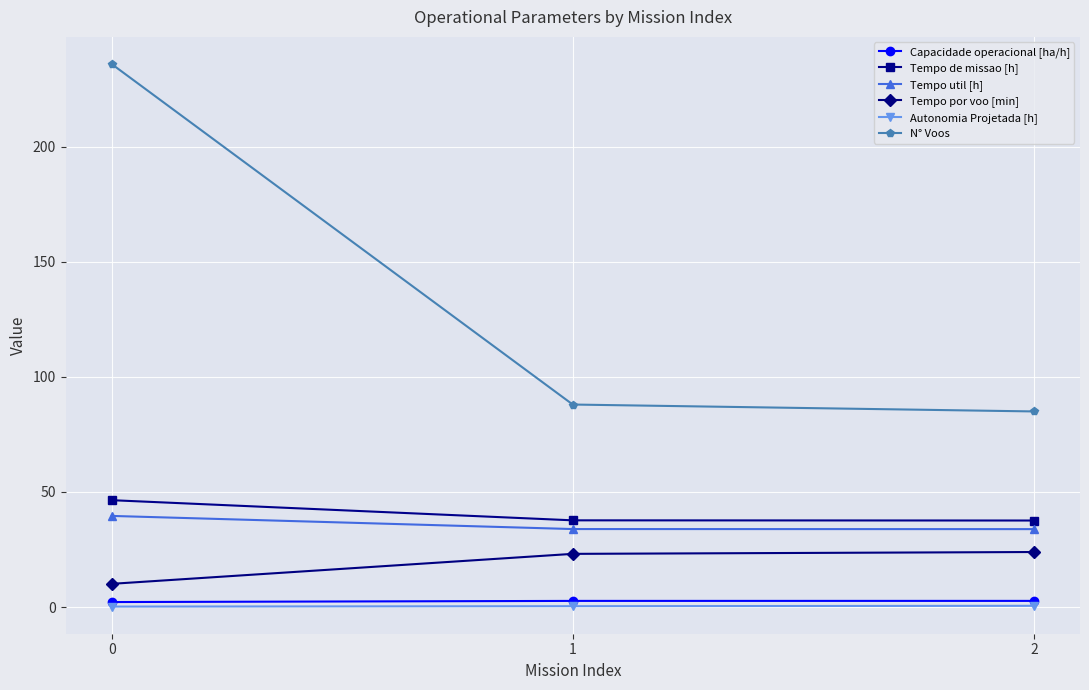

What are all the series names shown in the legend?

Capacidade operacional [ha/h], Tempo de missao [h], Tempo util [h], Tempo por voo [min], Autonomia Projetada [h], N° Voos